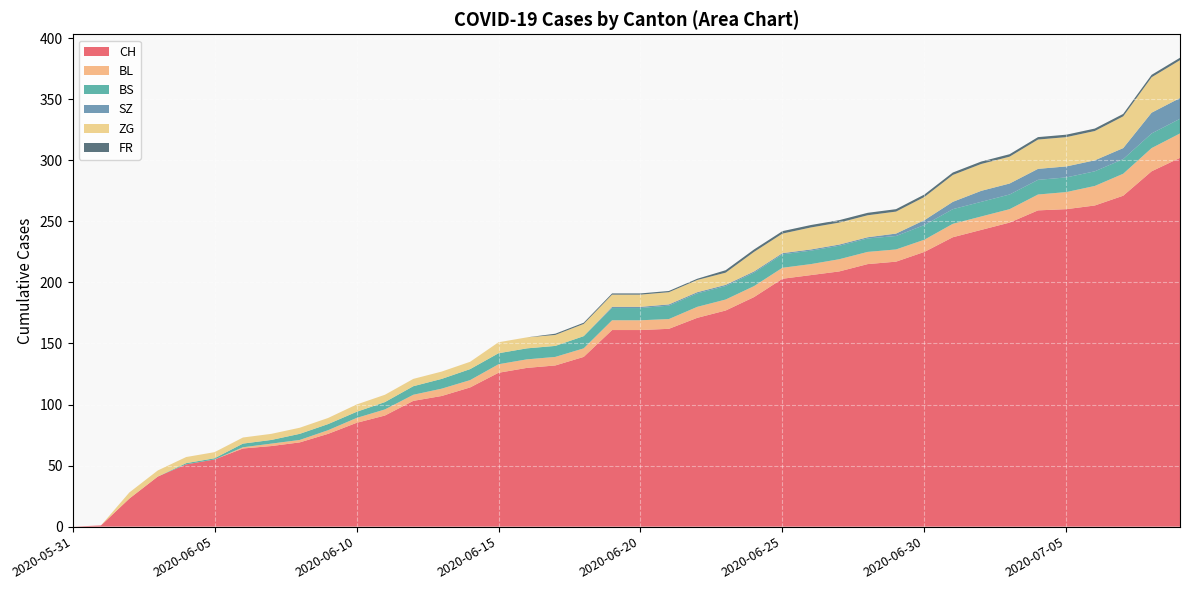

Reading left to right, list all the values displayed in this chart.

CH: 0	1	23	41	51	55	64	66	69	76	85	91	103	107	114	126	130	132	139	161	161	162	171	177	188	203	206	209	215	217	225	237	243	249	259	260	263	271	291	302
BL: 0	0	0	0	0	0	1	2	2	3	4	5	5	6	6	7	7	7	7	8	8	8	9	9	9	9	9	10	10	10	10	11	11	11	13	14	16	18	19	20
BS: 0	0	0	0	1	1	3	3	5	5	5	6	7	8	9	9	9	9	10	10	10	11	11	11	11	11	11	11	11	11	12	12	12	12	12	12	12	12	12	12
SZ: 0	0	0	0	0	0	0	0	0	0	0	0	0	0	0	0	0	0	0	1	1	1	1	1	1	1	1	1	1	2	4	6	9	9	9	9	9	9	17	17
ZG: 0	0	5	5	5	5	5	5	5	5	6	6	6	6	6	9	9	9	10	10	10	10	10	10	16	16	18	18	18	18	19	22	22	22	24	24	24	26	29	31
FR: 0	0	0	0	0	0	0	0	0	0	0	0	0	0	0	0	0	1	1	1	1	1	1	2	2	2	2	2	2	2	2	2	2	2	2	2	2	2	2	2